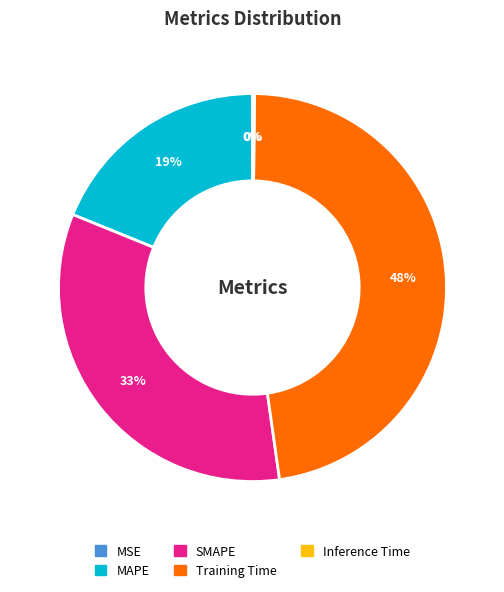

Which has a higher value, MAPE or SMAPE?

SMAPE